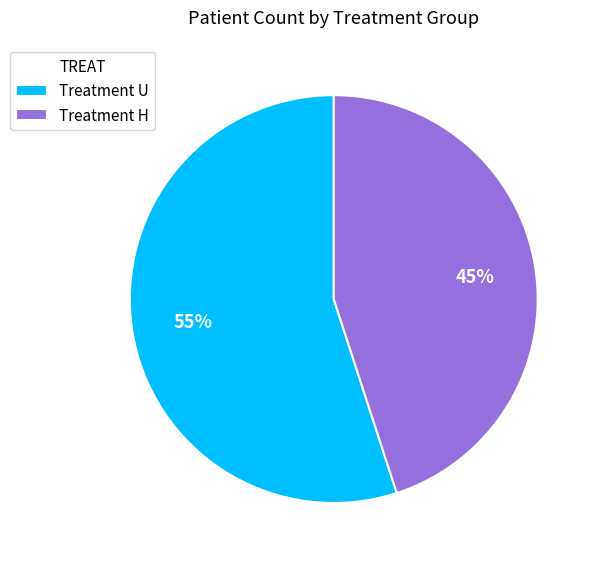

Do Treatment U and Treatment H together represent more than half of the pie?

Yes